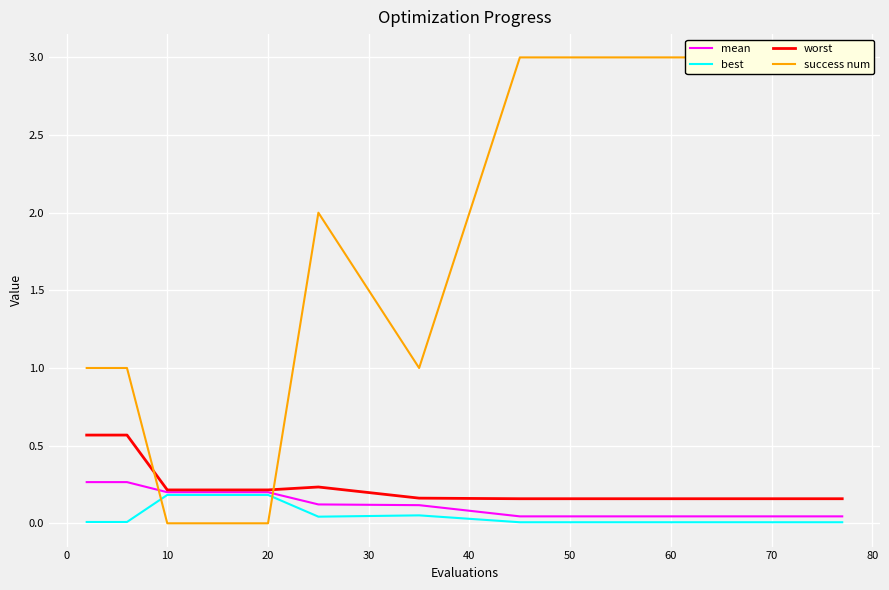

True or false: worst and mean intersect in this chart.

False